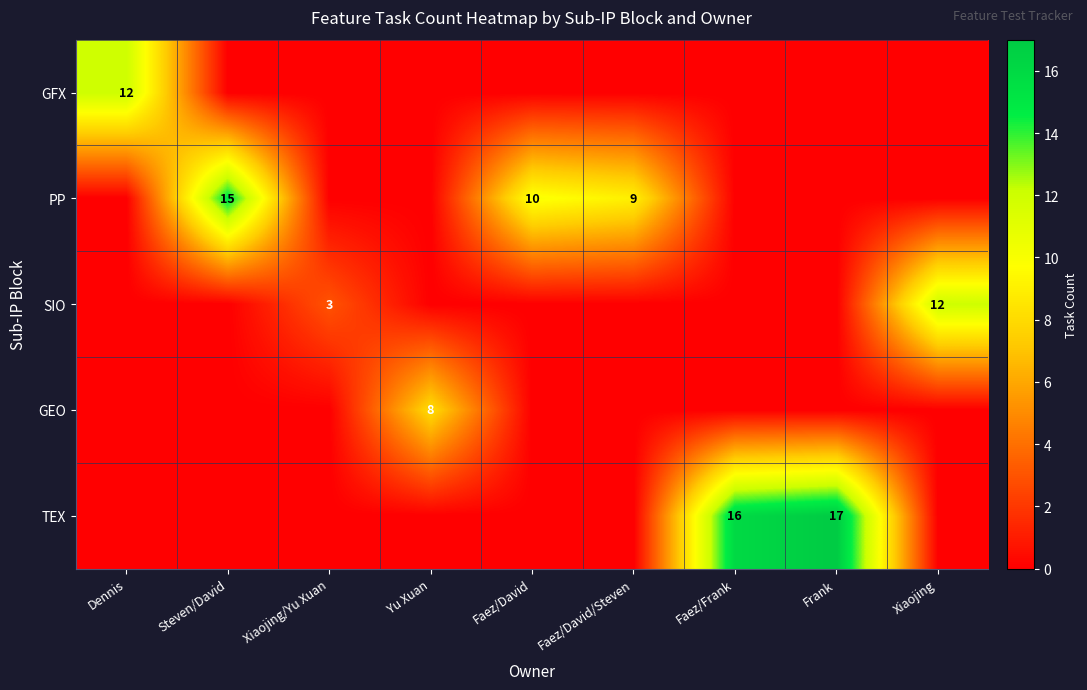

Which series has the widest spread of values?

TEX